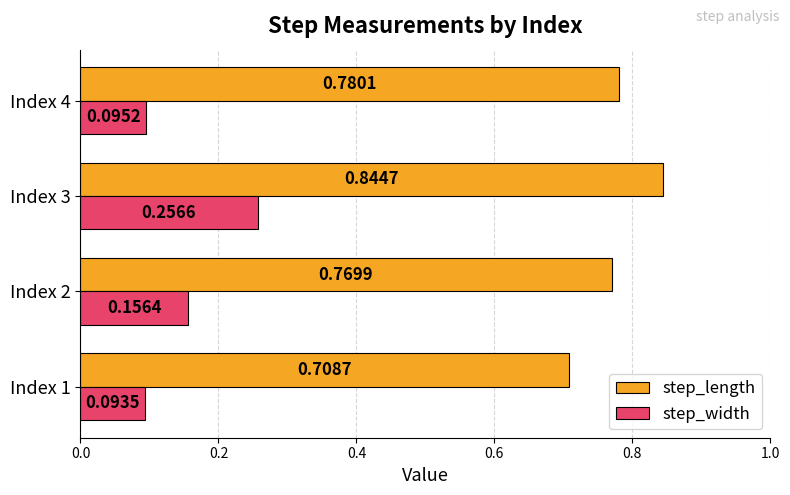

What is the total value across all series at Index 2?

0.9